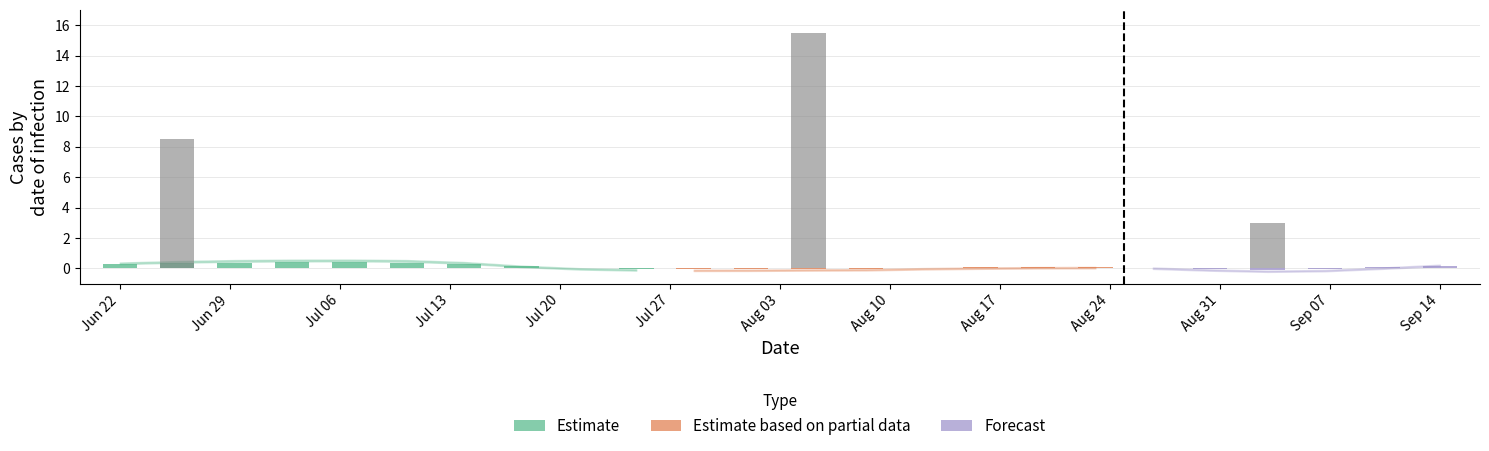

The value at Jun 29 is 0.4. True or false?

True